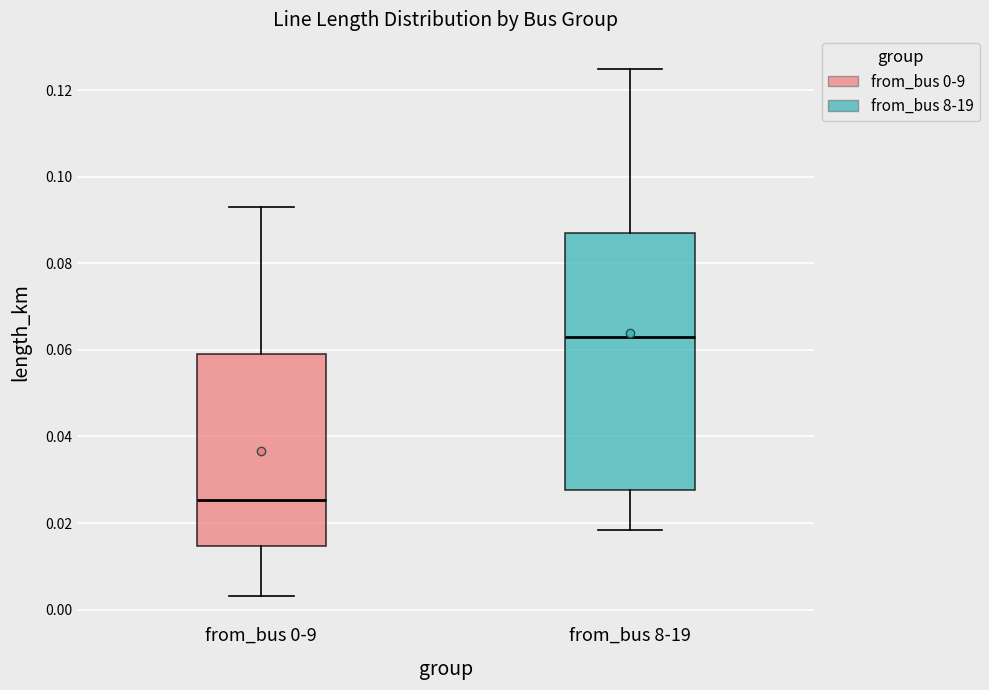

Which box has the lowest median line?

from_bus 0-9